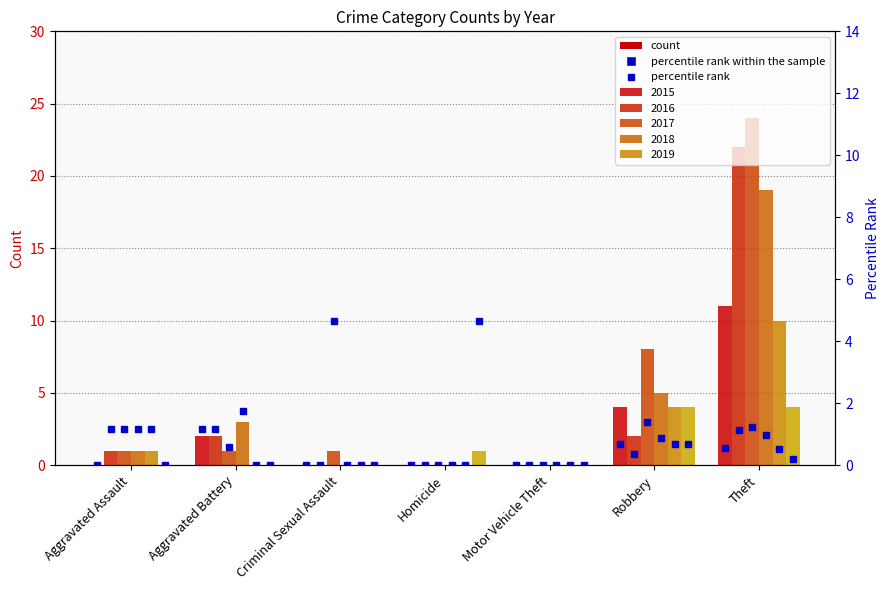

Count the number of categories in the chart.

7